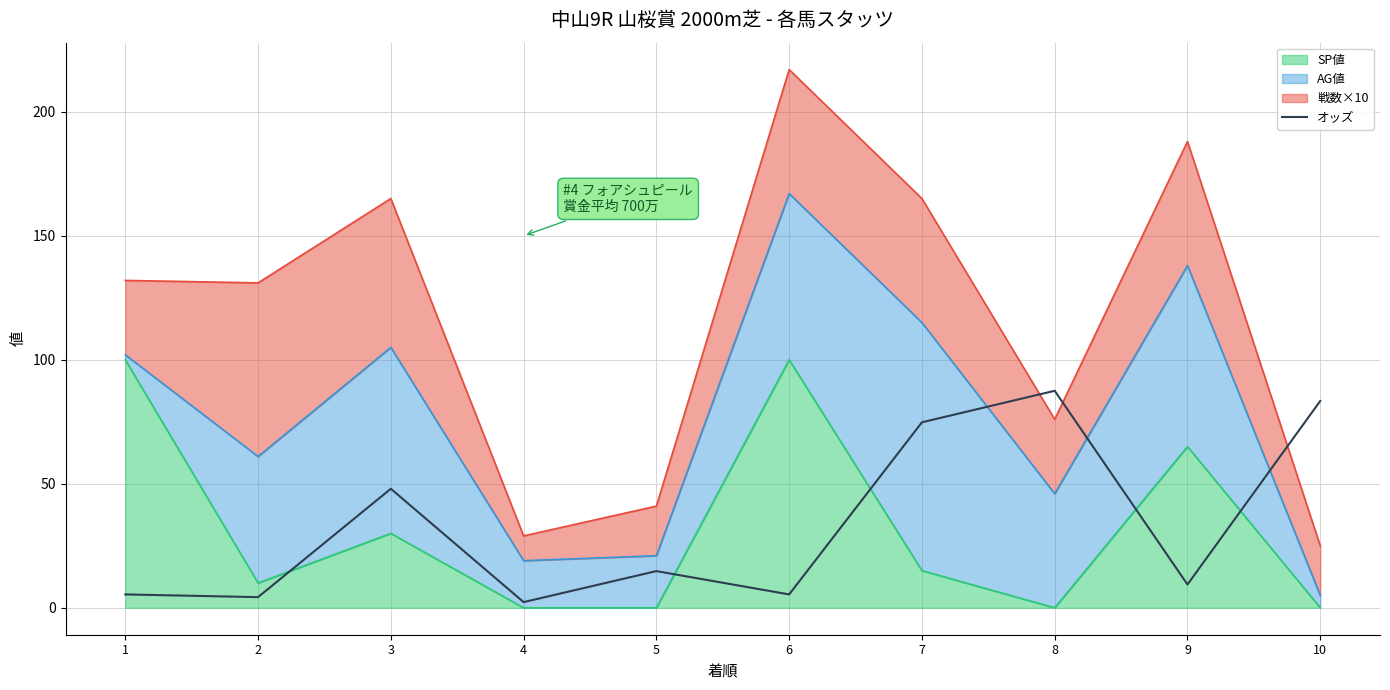

Reading left to right, what are all the values shown in this chart?

1=5.4	2=4.3	3=48.0	4=2.3	5=14.8	6=5.4	7=74.8	8=87.5	9=9.4	10=83.4